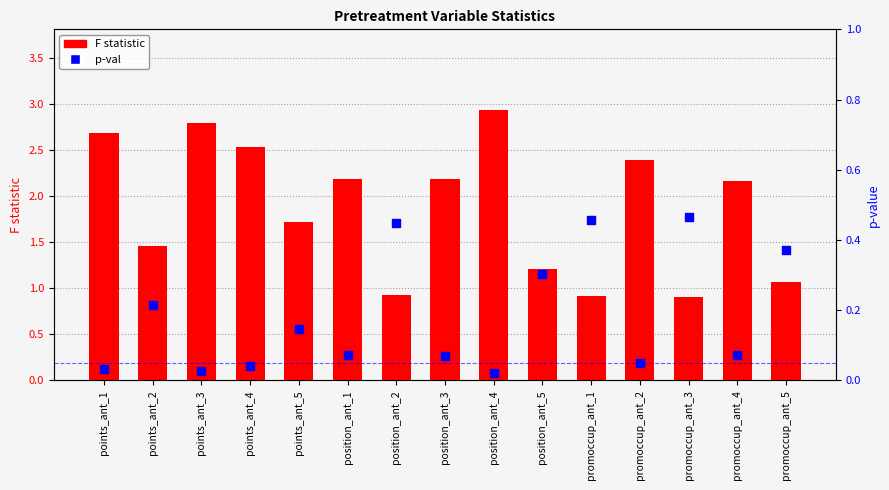

Which series contains the lowest Y value?

p-val